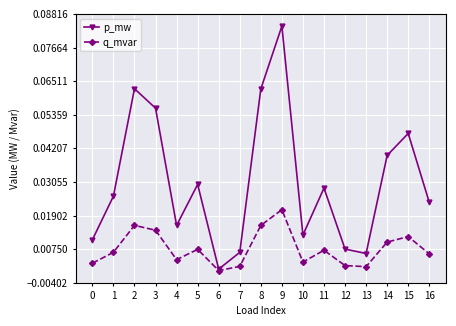

Is the value of p_mw at 1 greater than the value of q_mvar at 14?

Yes